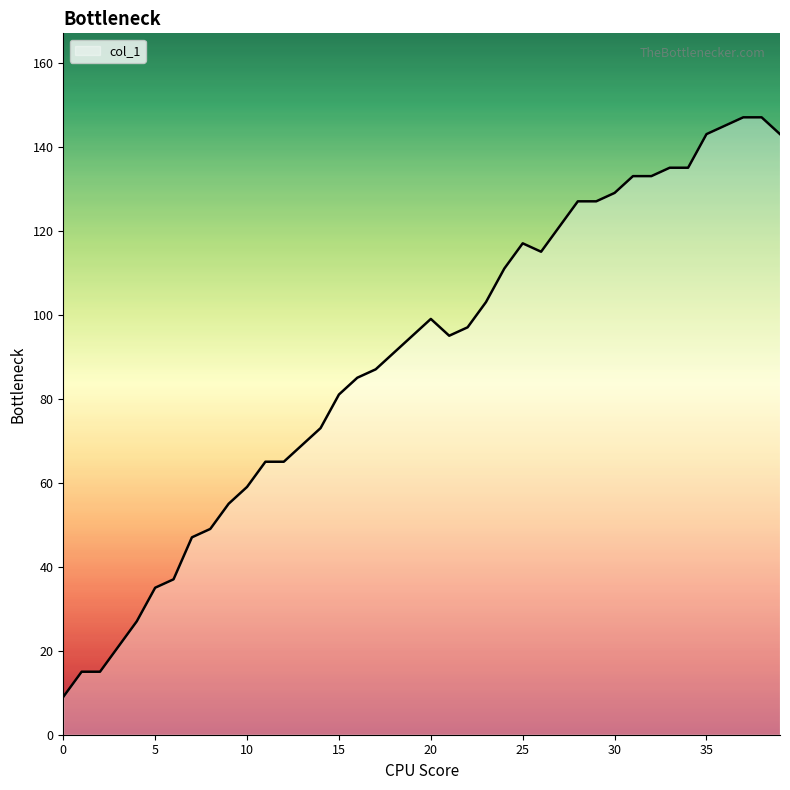

What is the greatest value displayed?

147